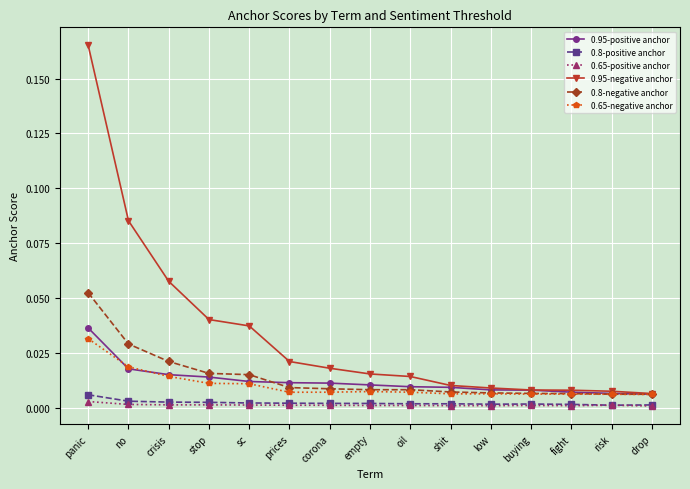

True or false: 0.8-negative anchor has a value of 0.0 at sc.

True